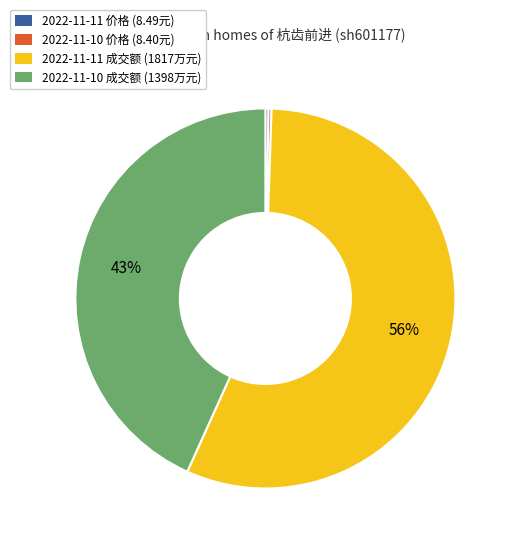

To the nearest percent, what is the average slice percentage?

25%